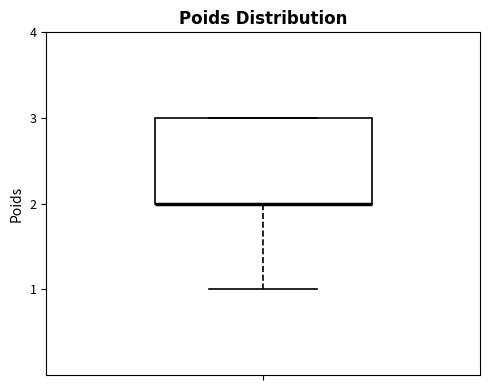

Where is the upper edge of the box on the y-axis? The values are not printed on the chart, so give them approximately, as read against the axis.

3